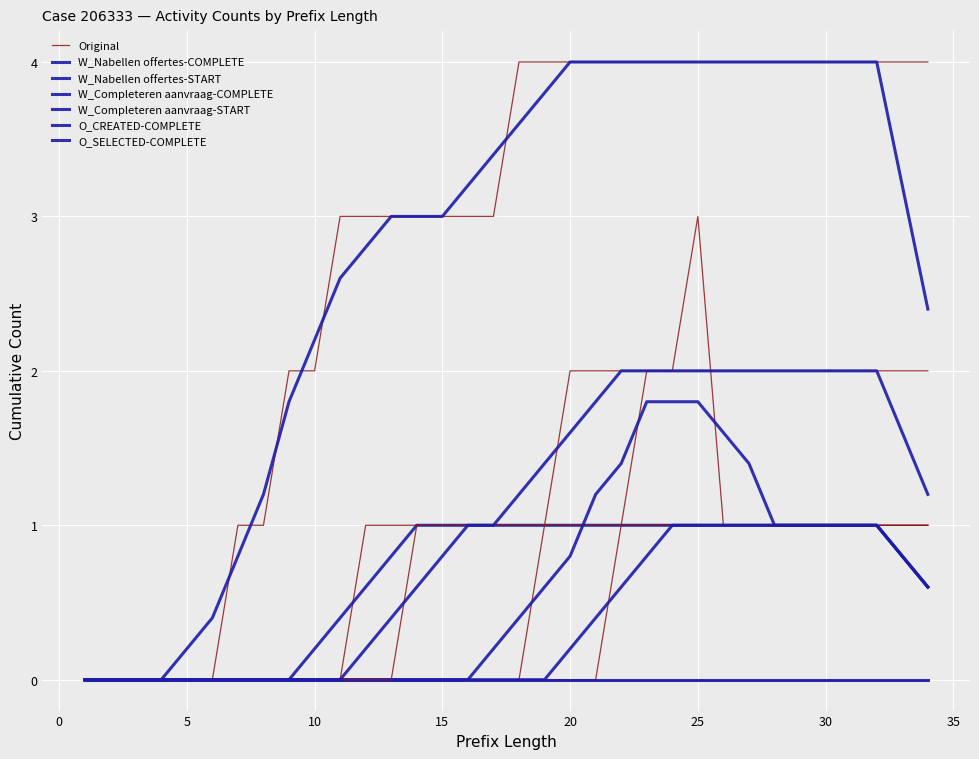

Is this an area chart (filled region under the line)?

No